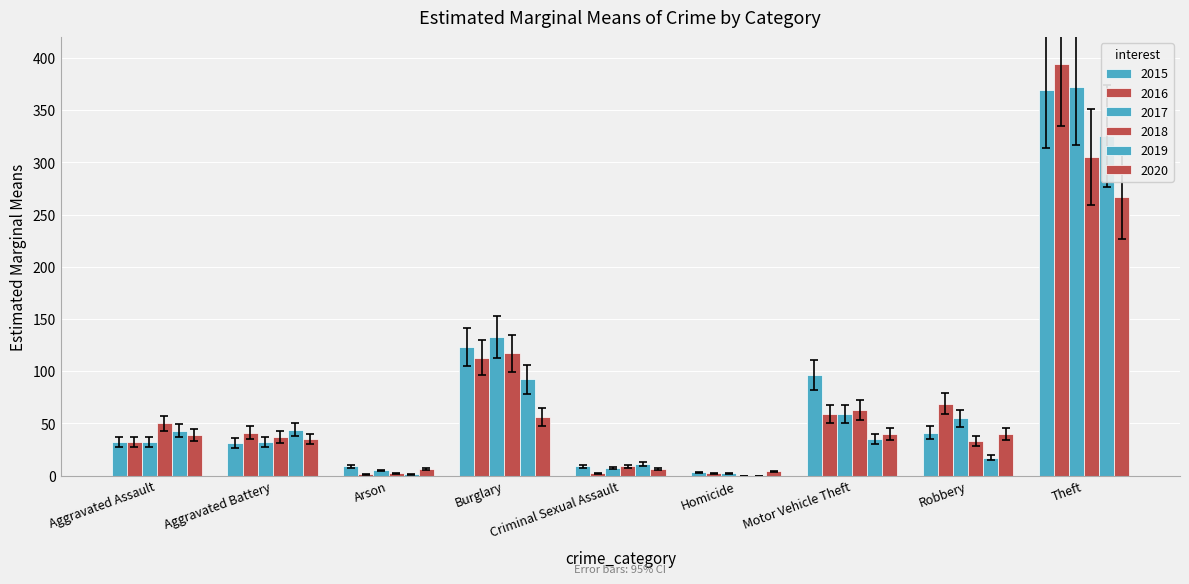

What are all the series names shown in the legend?

2015, 2016, 2017, 2018, 2019, 2020